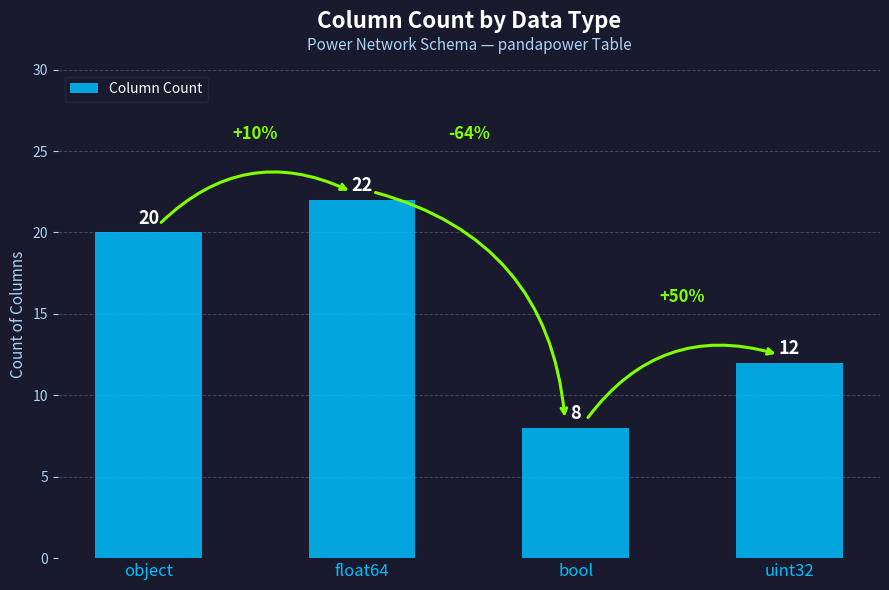

Reading right to left, transcribe all the data shown in this chart.

uint32=12	bool=8	float64=22	object=20